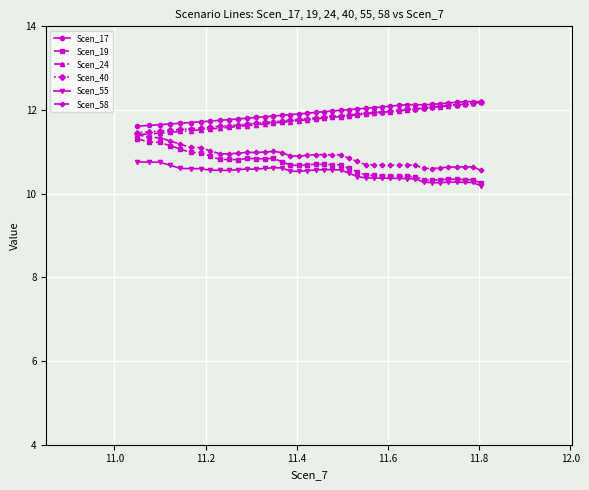

True or false: Scen_17 and Scen_24 intersect in this chart.

False